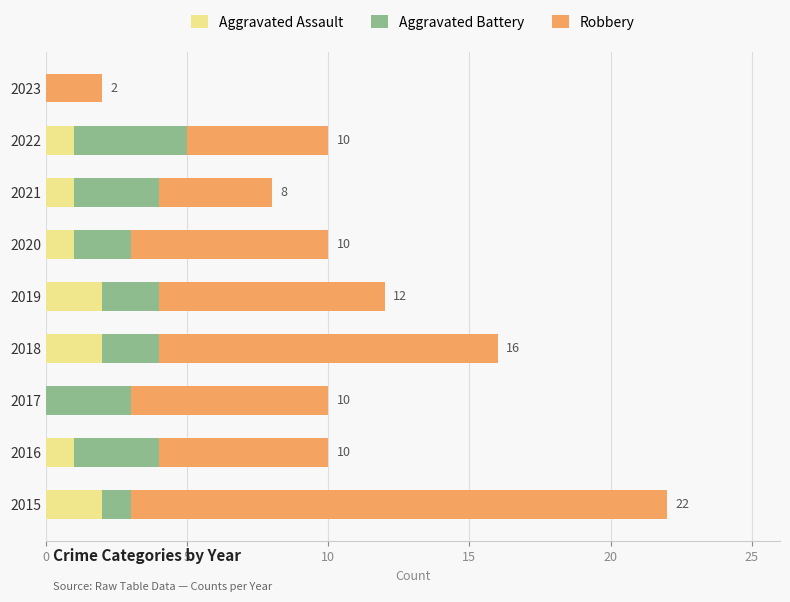

What is the sum of all Aggravated Assault values?

10